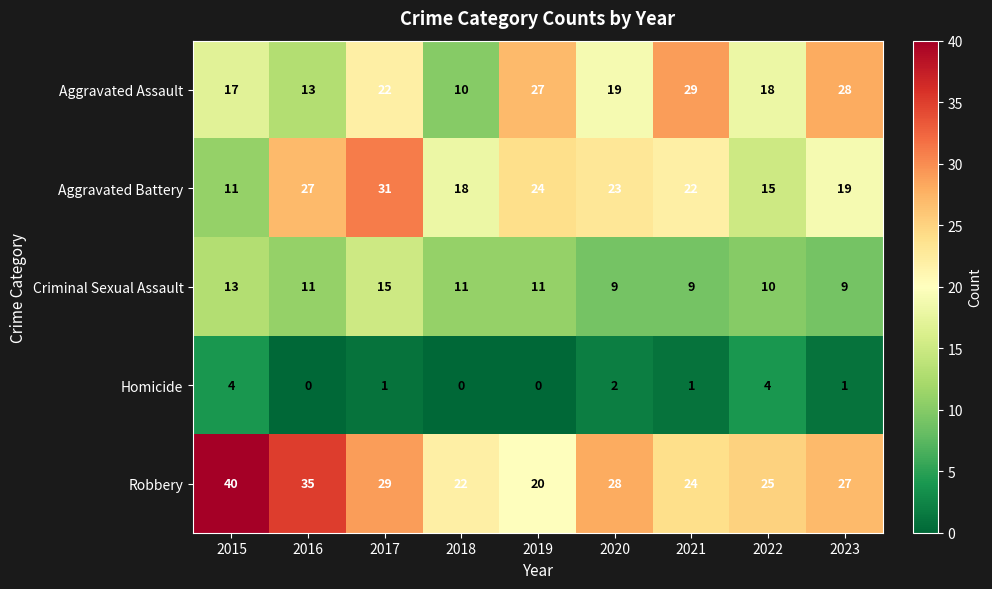

What is the maximum value for Aggravated Assault?

29